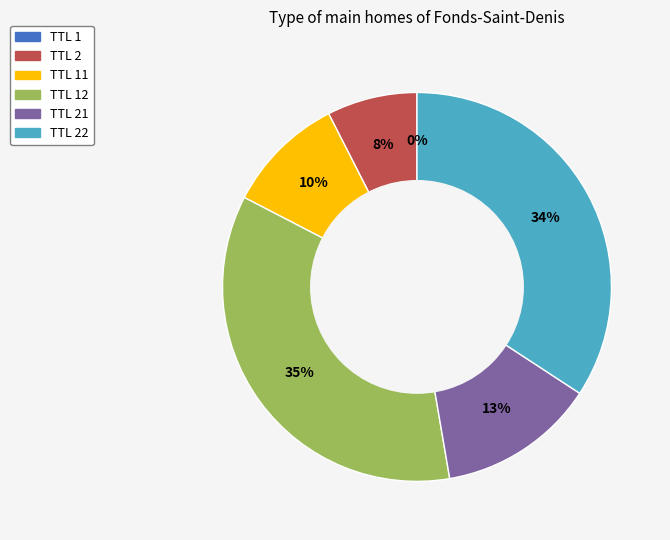

To the nearest percent, what is the average slice percentage?

17%